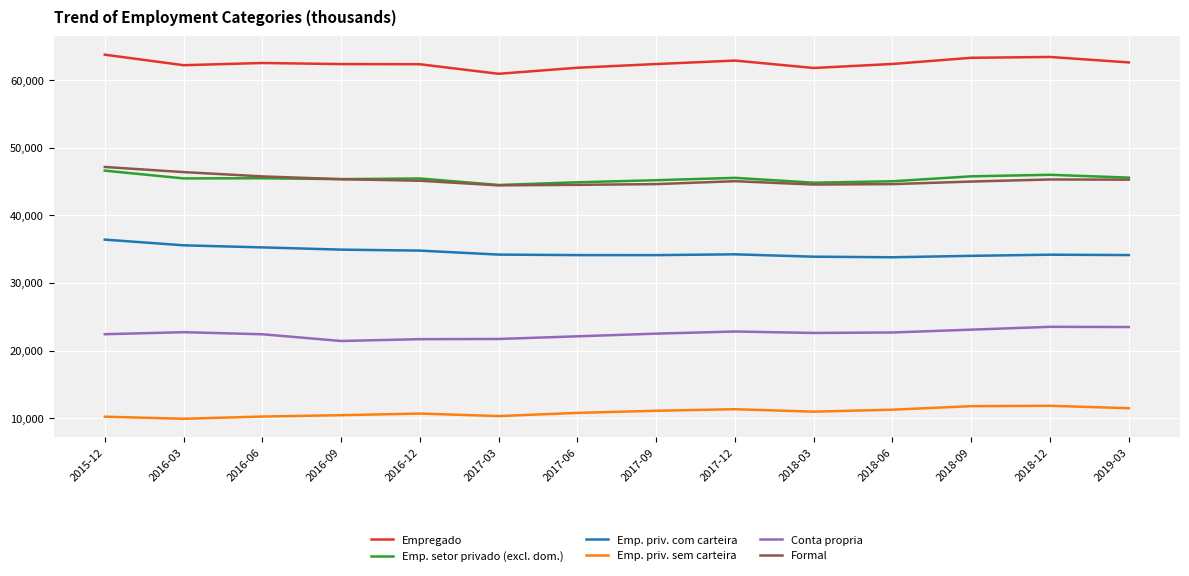

True or false: Emp. priv. sem carteira and Empregado intersect in this chart.

False